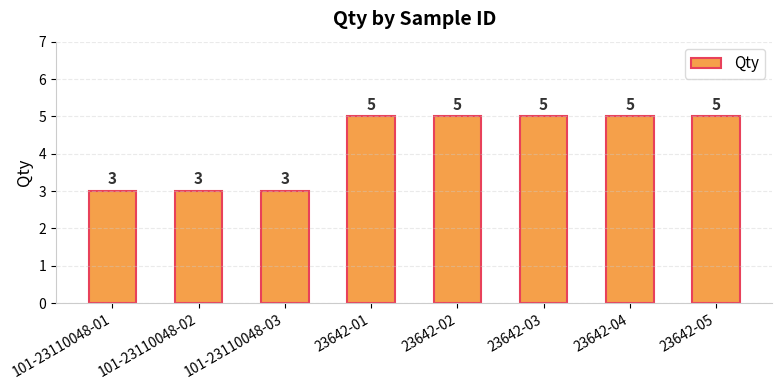

What is the maximum value shown in the chart?

5